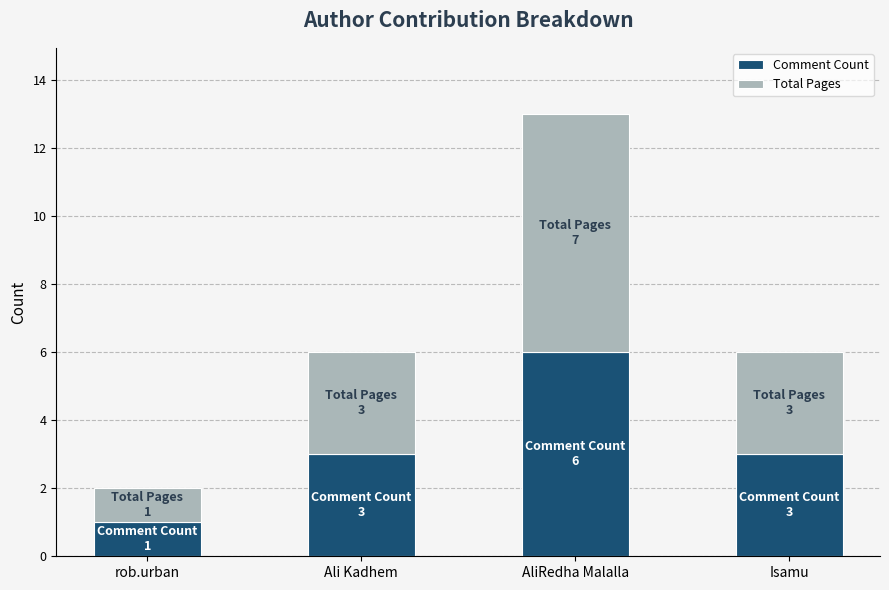

The Comment Count series shows 6 at AliRedha Malalla. True or false?

True